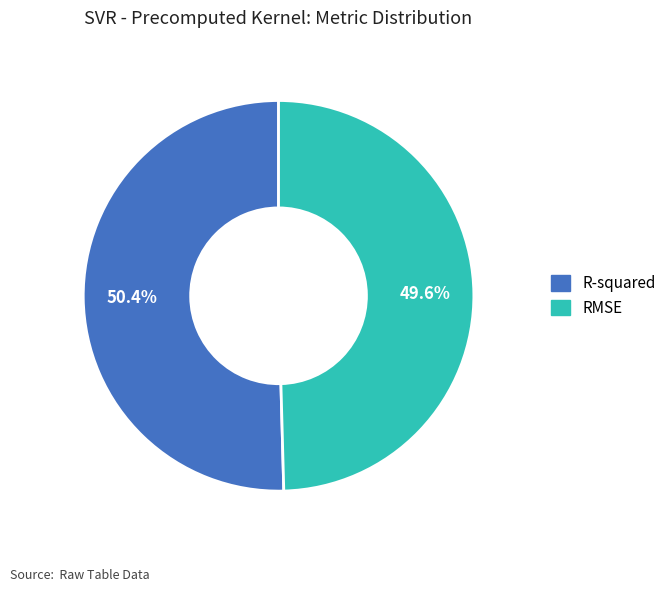

Which slice represents more than half of the pie?

R-squared